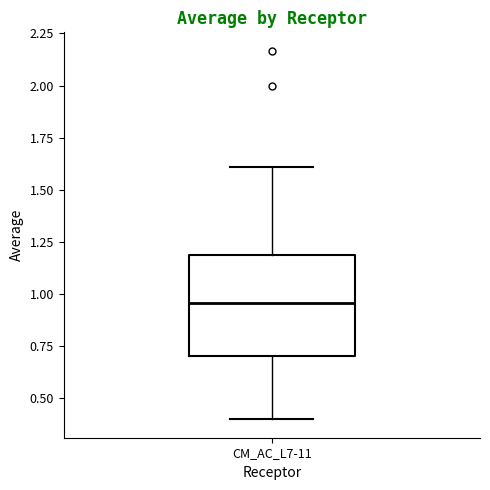

Where does the median line of the box for CM_AC_L7-11 sit on the y-axis? The values are not printed on the chart, so give them approximately, as read against the axis.

0.95